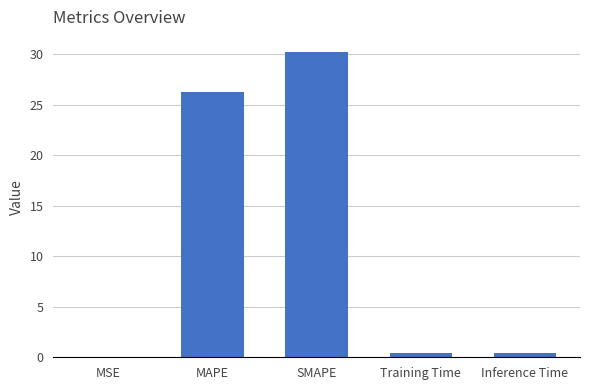

Which category has the highest value across all series?

SMAPE